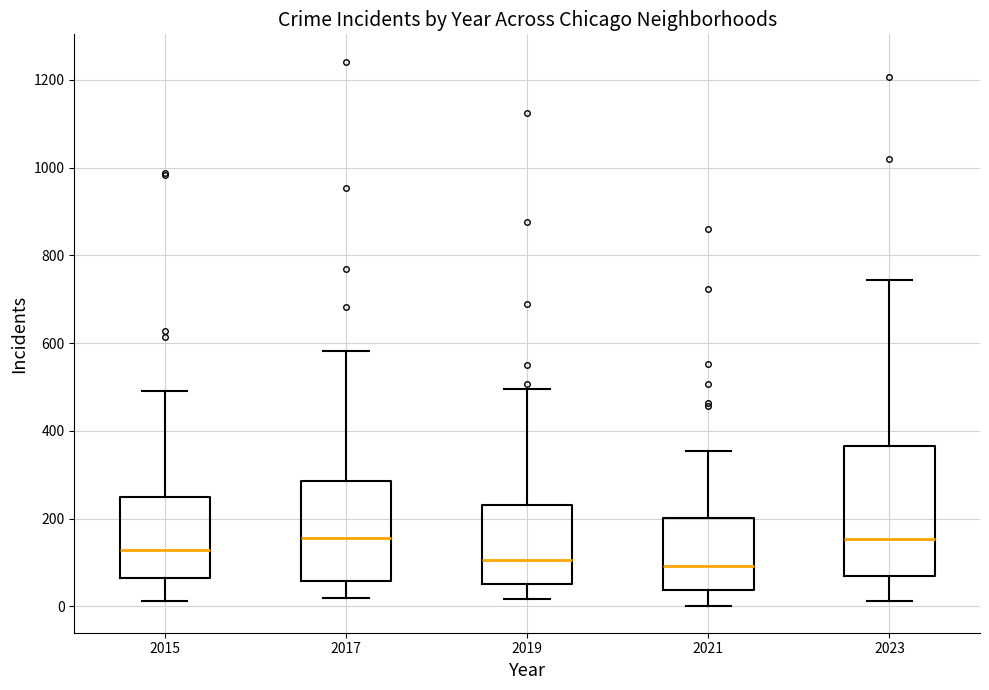

Reading left to right, transcribe this box plot: for each box, give where its median line is, the range the box spans, and where its two whiskers end, as read against the y-axis. The values are not printed on the chart, so give them approximately, as read against the axis.

2015: median 120, box 60 to 240, whiskers 20 to 500
2017: median 160, box 60 to 280, whiskers 20 to 580
2019: median 100, box 60 to 240, whiskers 20 to 500
2021: median 100, box 40 to 200, whiskers 0 to 360
2023: median 160, box 60 to 360, whiskers 20 to 740